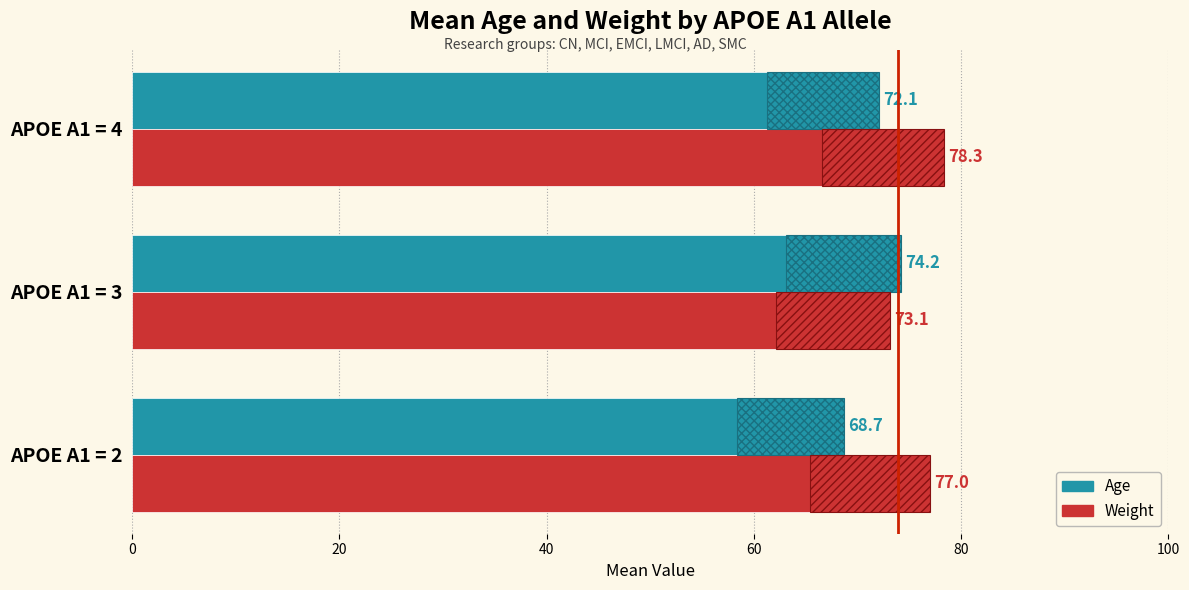

What is the approximate value of Weight at APOE A1 = 3?

73.1